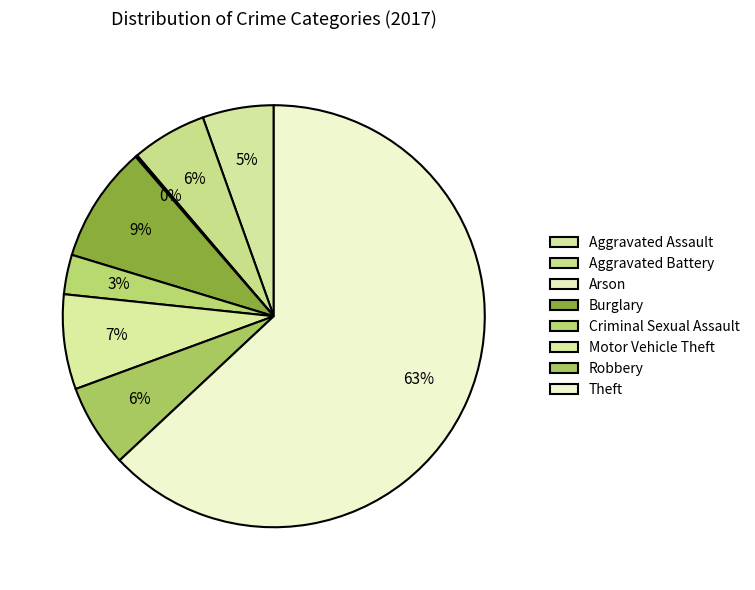

Count the number of slices in the pie.

8